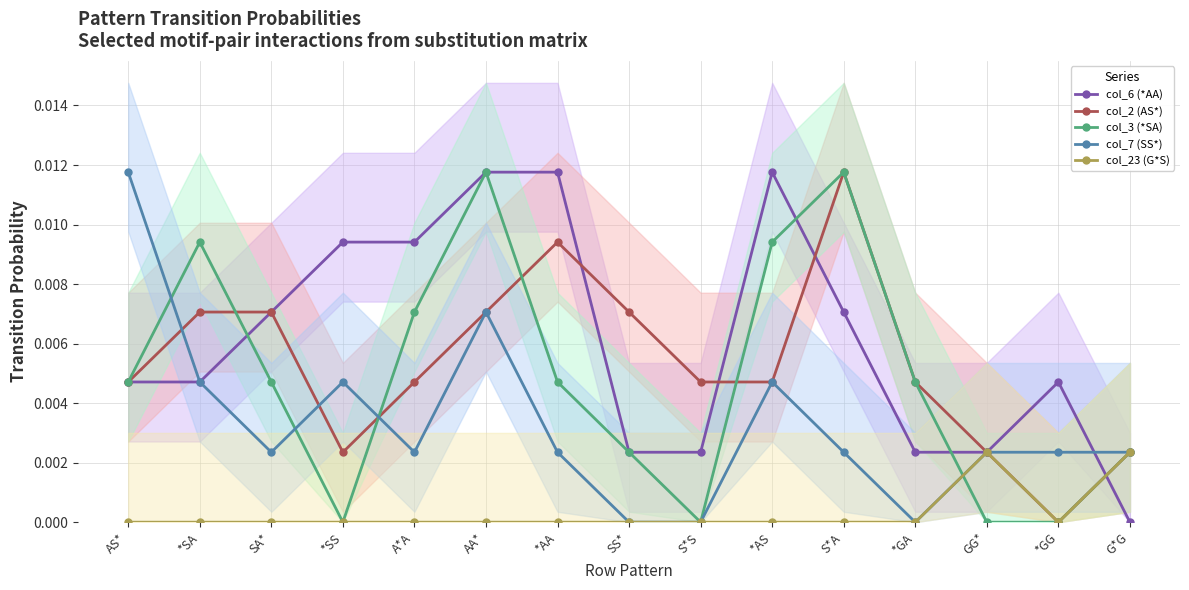

How many distinct data groups are displayed?

5